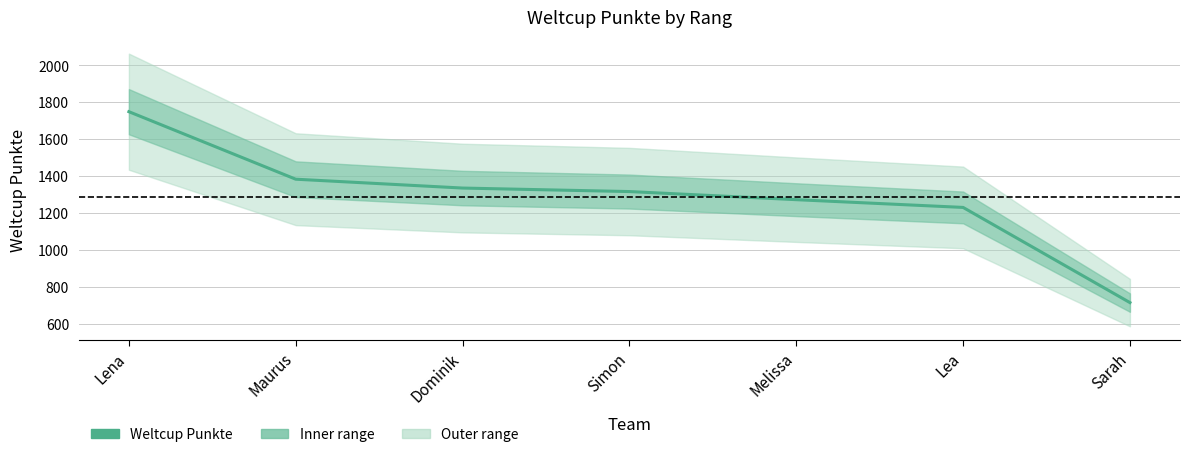

True or false: there are more than 0 points higher than both neighbors.

False